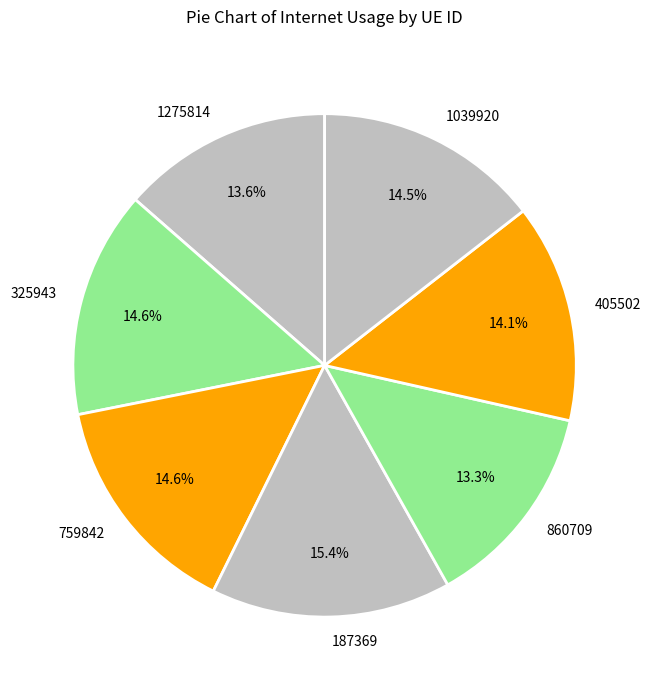

Which slice is the largest?

187369